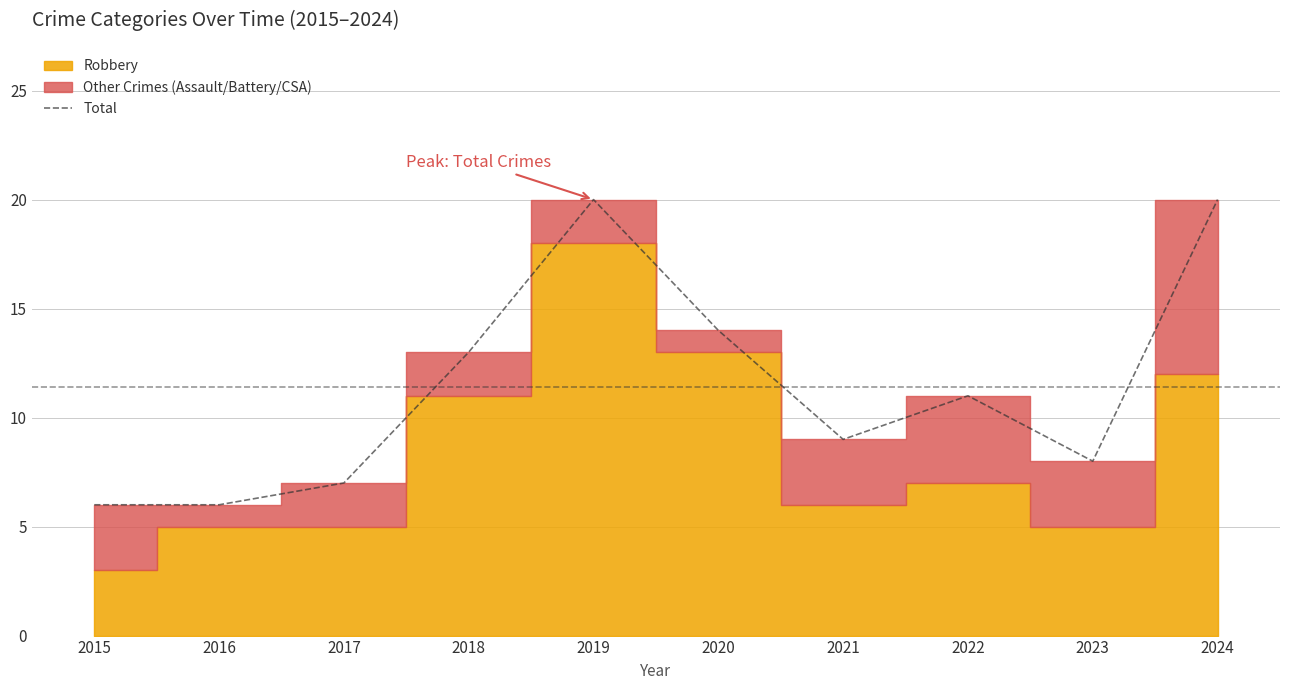

Rank the categories by value from lowest to highest.

2015, 2016, 2017, 2023, 2021, 2022, 2018, 2020, 2019, 2024